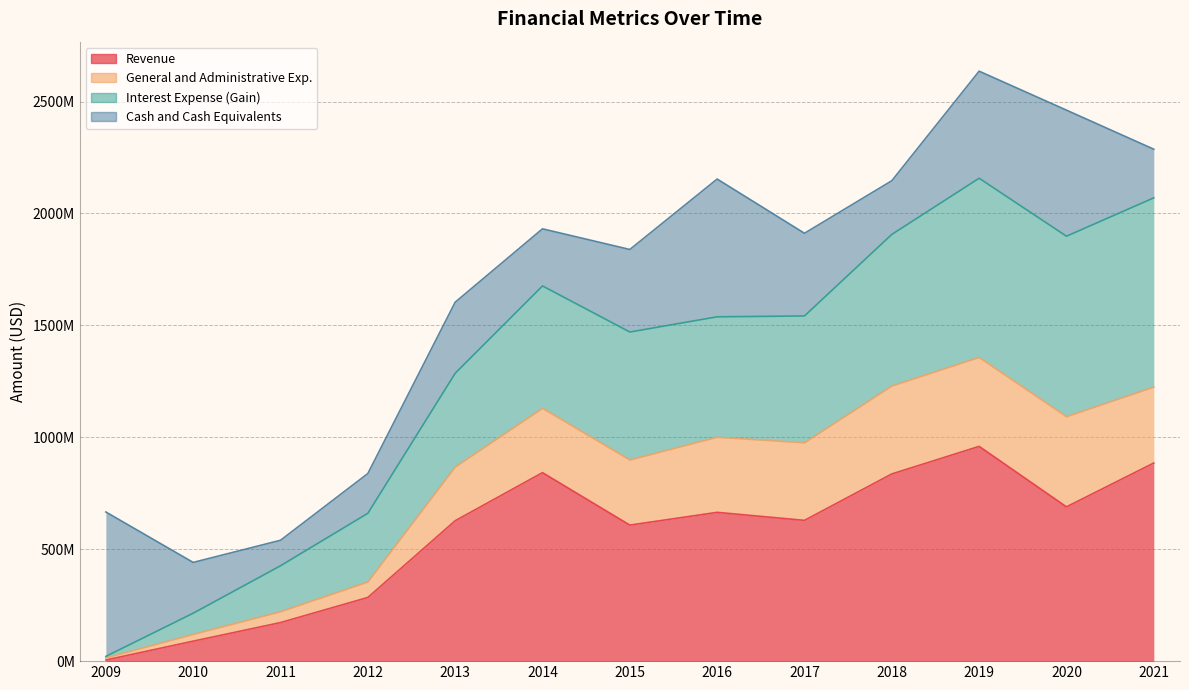

True or false: Revenue and Interest Expense (Gain) intersect in this chart.

False